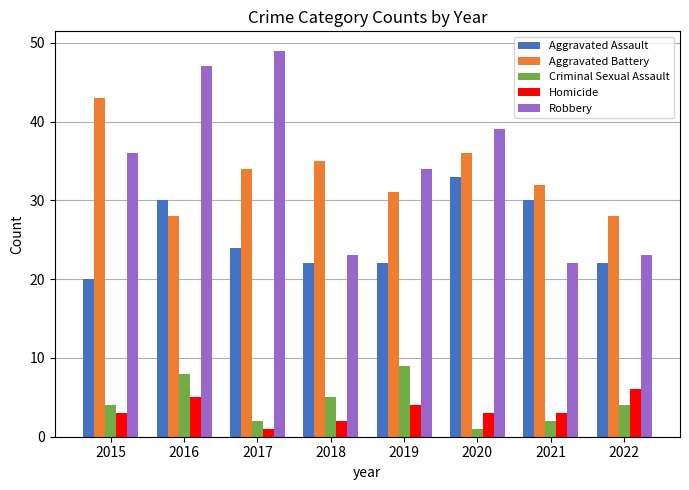

Rank the series by their maximum value, from lowest to highest.

Homicide, Criminal Sexual Assault, Aggravated Assault, Aggravated Battery, Robbery